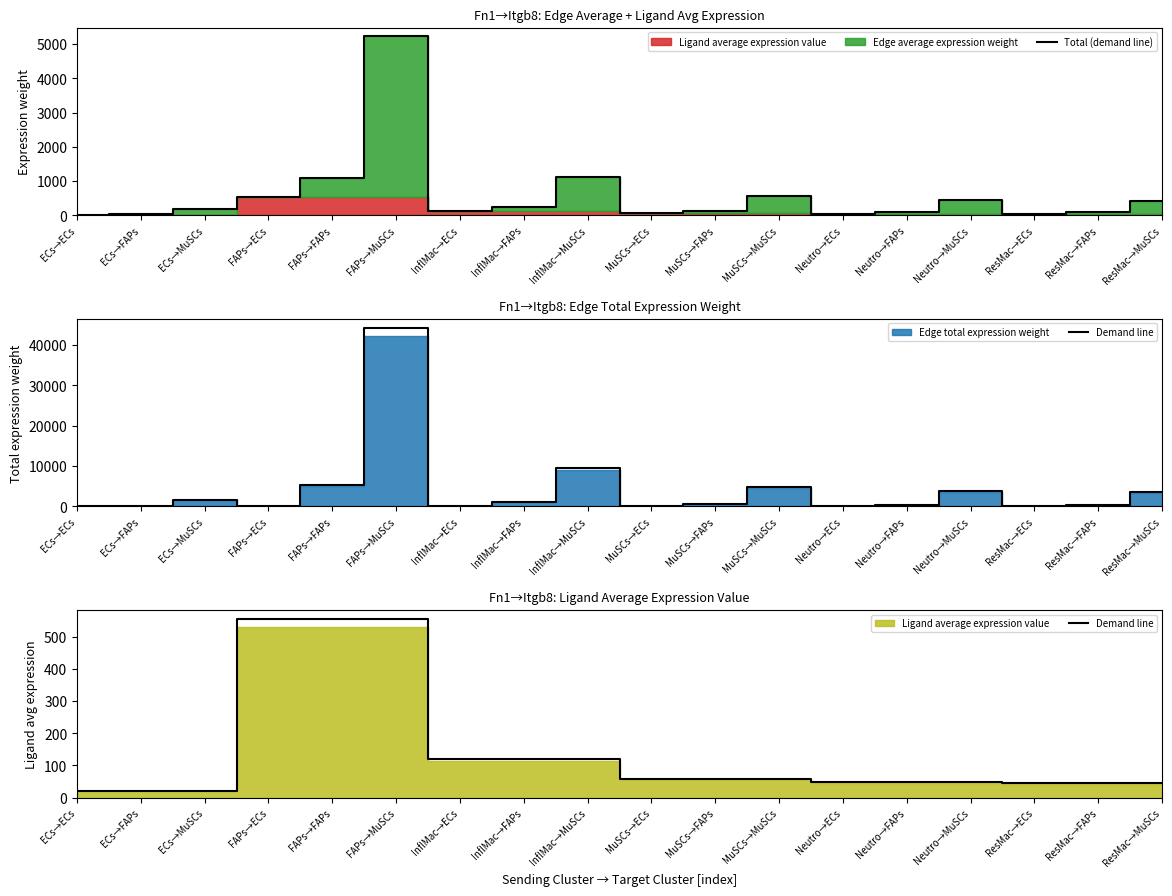

How many interior local peaks does the Total (demand line) series have?

4